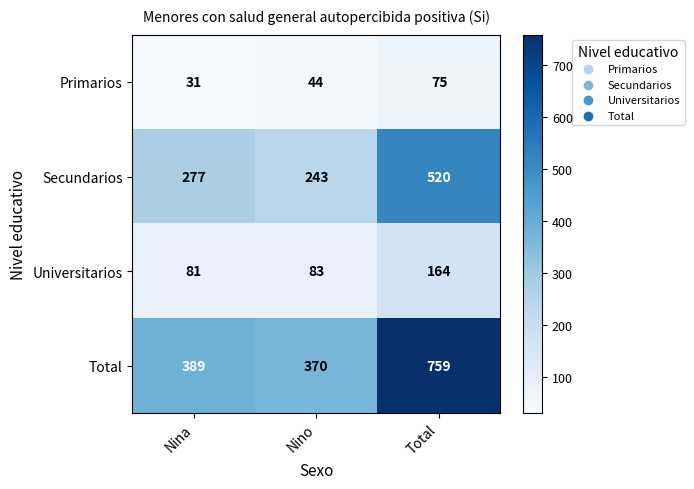

At which label does Secundarios reach its peak?

Total